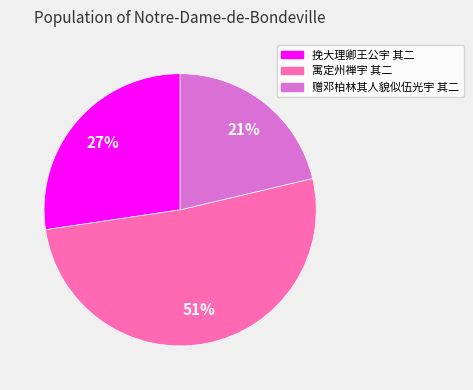

To the nearest percent, what portion does 赠邓柏林其人貌似伍光宇 其二 represent?

21%